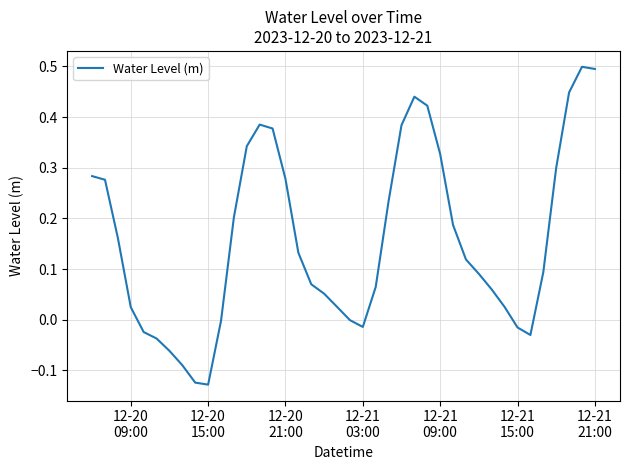

What is the maximum value shown in the chart?

0.5